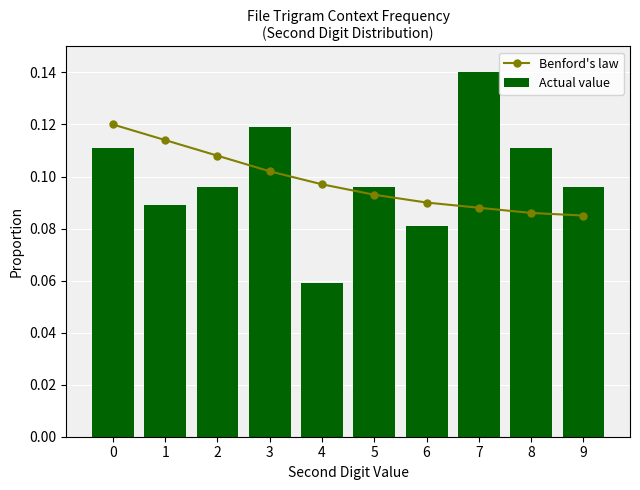

Where is Actual value nearest to the value 0?

4